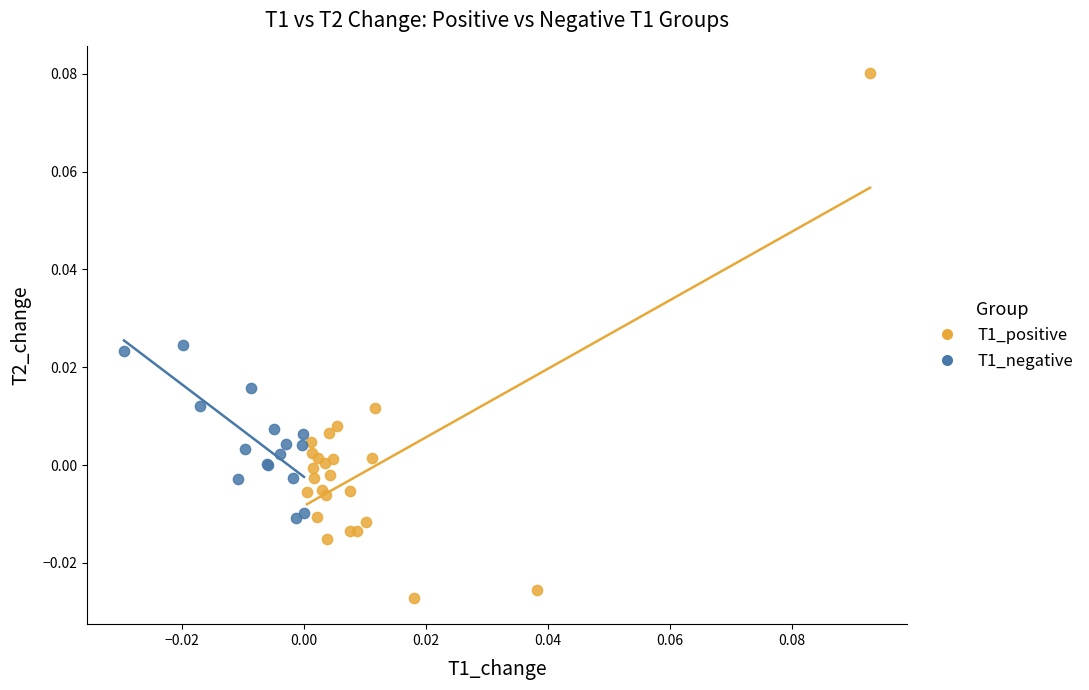

Which series reaches the minimum Y coordinate?

T1_positive